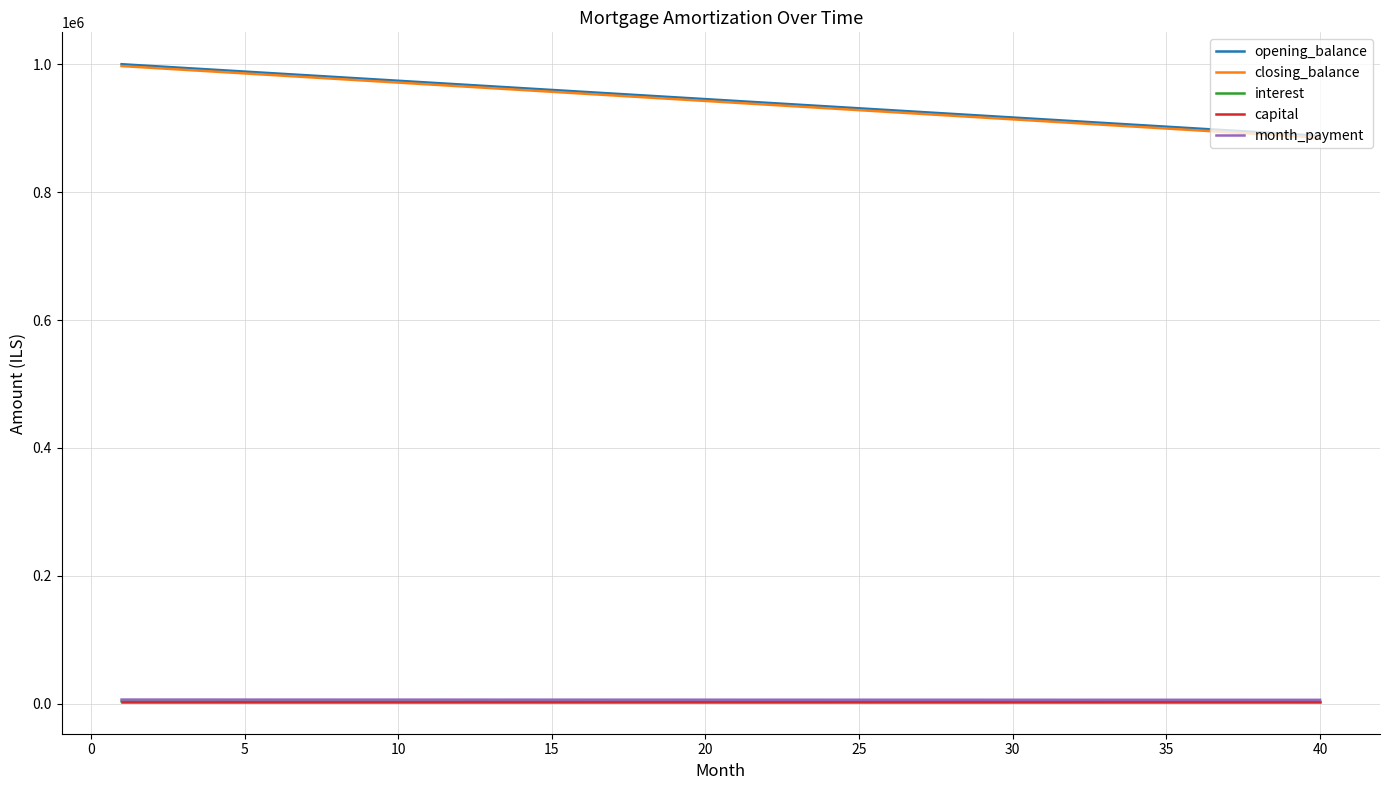

True or false: opening_balance and closing_balance intersect in this chart.

False